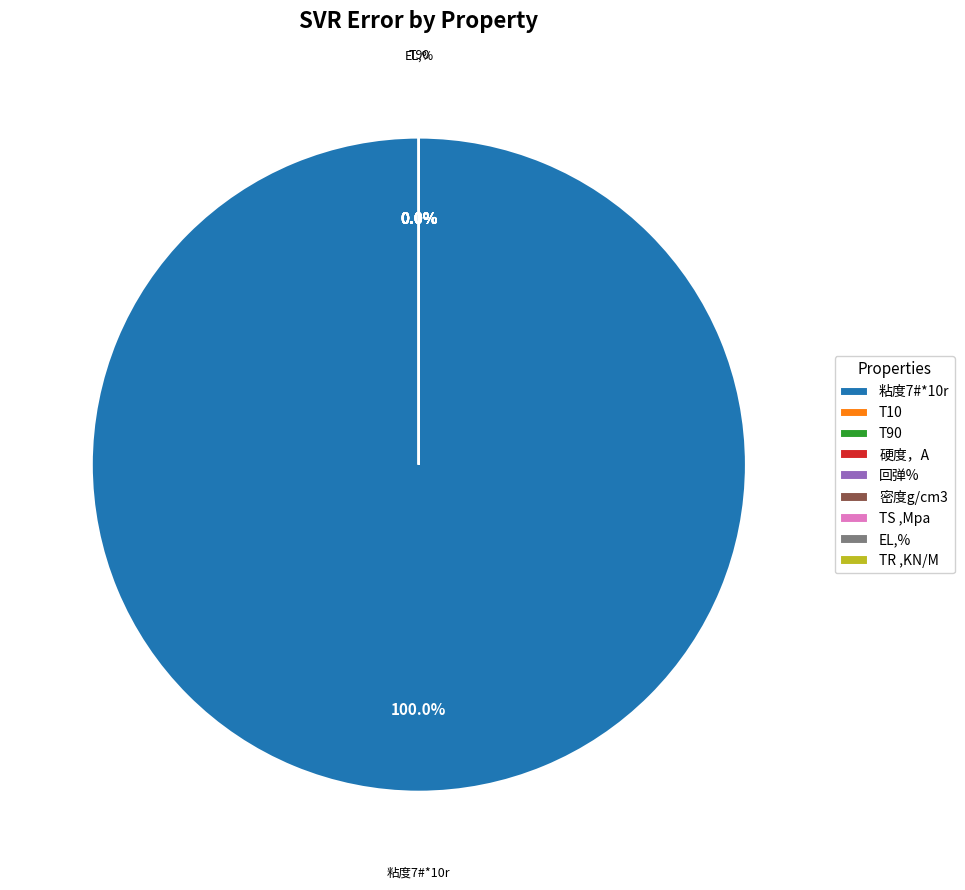

Which slice represents more than half of the pie?

粘度7#*10r